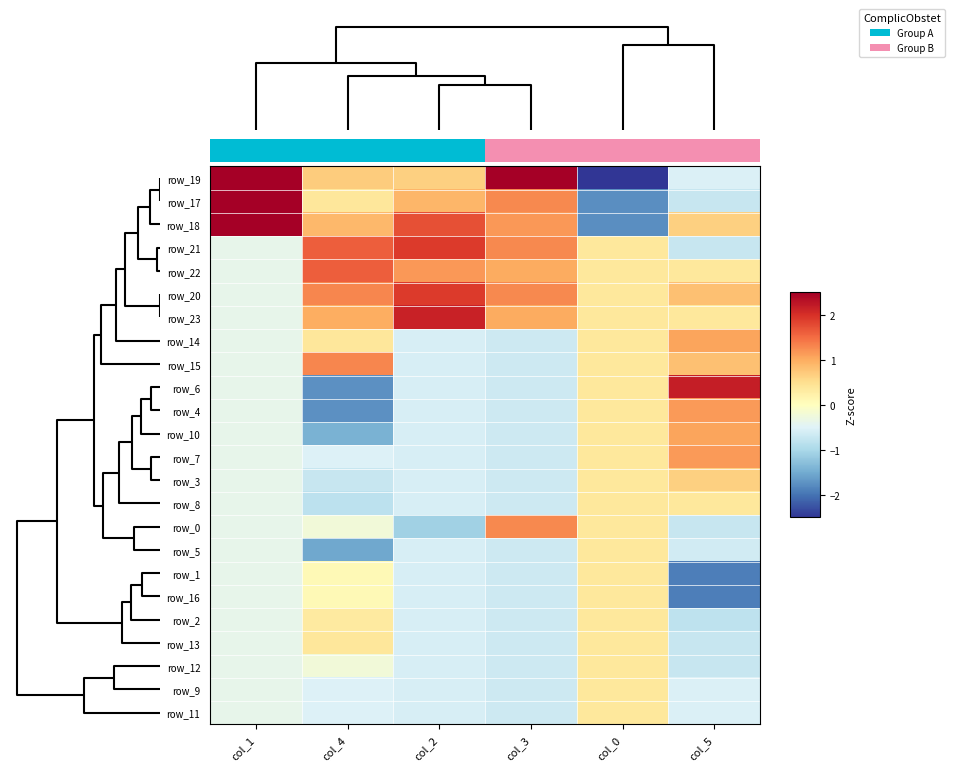

Which has a higher value, col_4 or col_0?

col_4